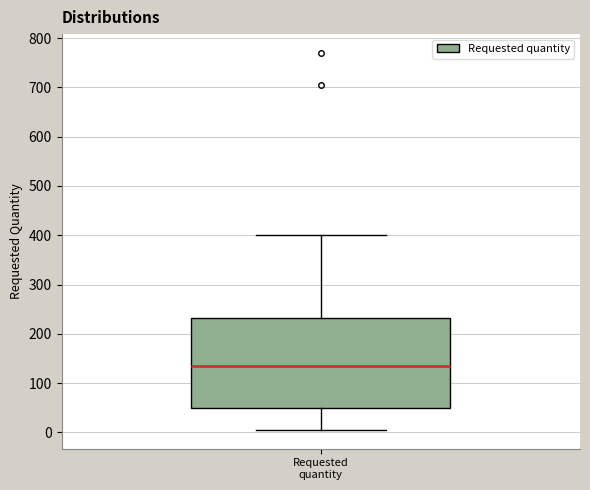

Read this box plot against the y-axis: the position of the median line, the range covered by the box, and the ends of both whiskers. The values are not printed on the chart, so give them approximately, as read against the axis.

median 140, box 50 to 230, whiskers 10 to 400